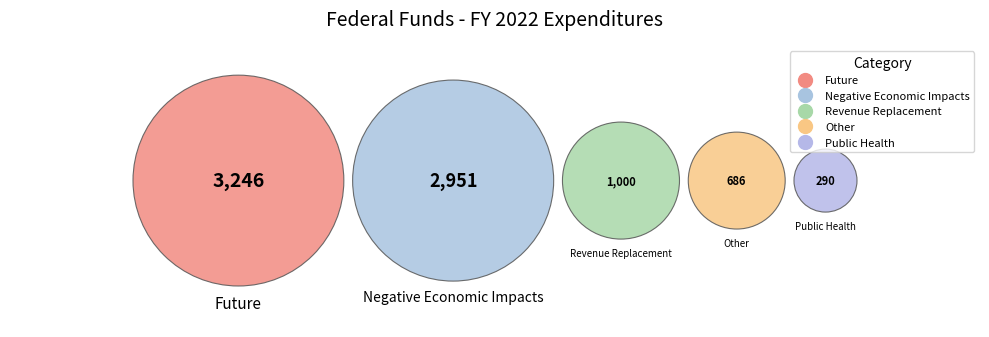

How many segments does this pie chart have?

5